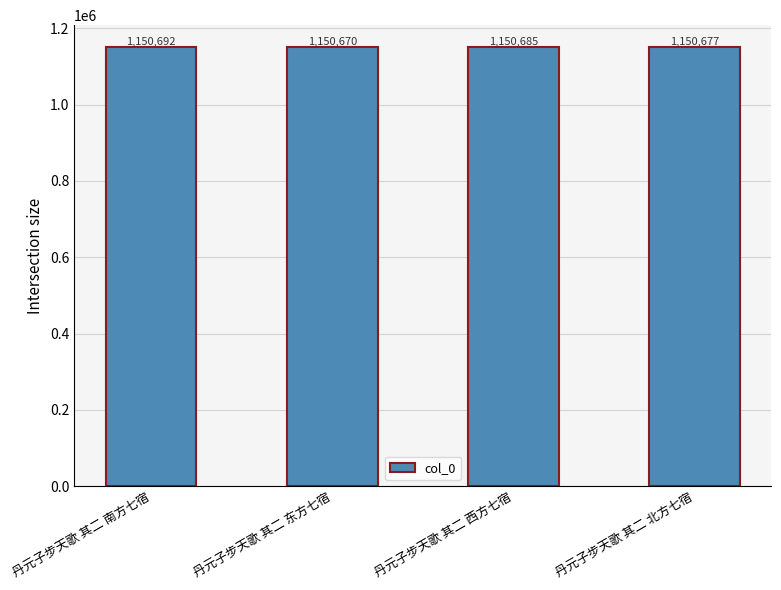

What is the difference between the second highest and second lowest values?

8